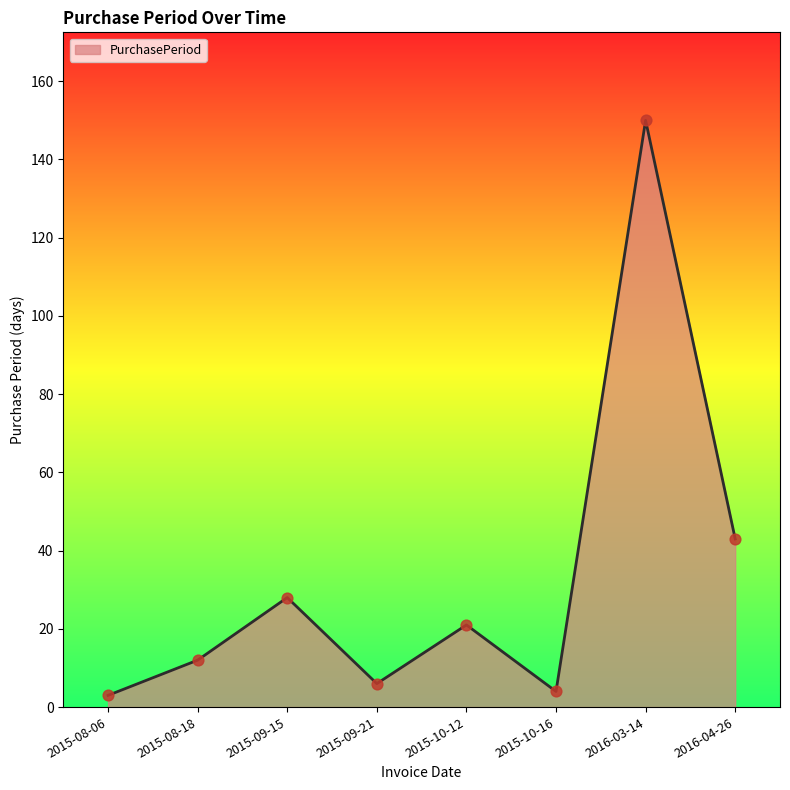

What is the ratio of the value at 2016-04-26 to the value at 2015-08-06?

14.3